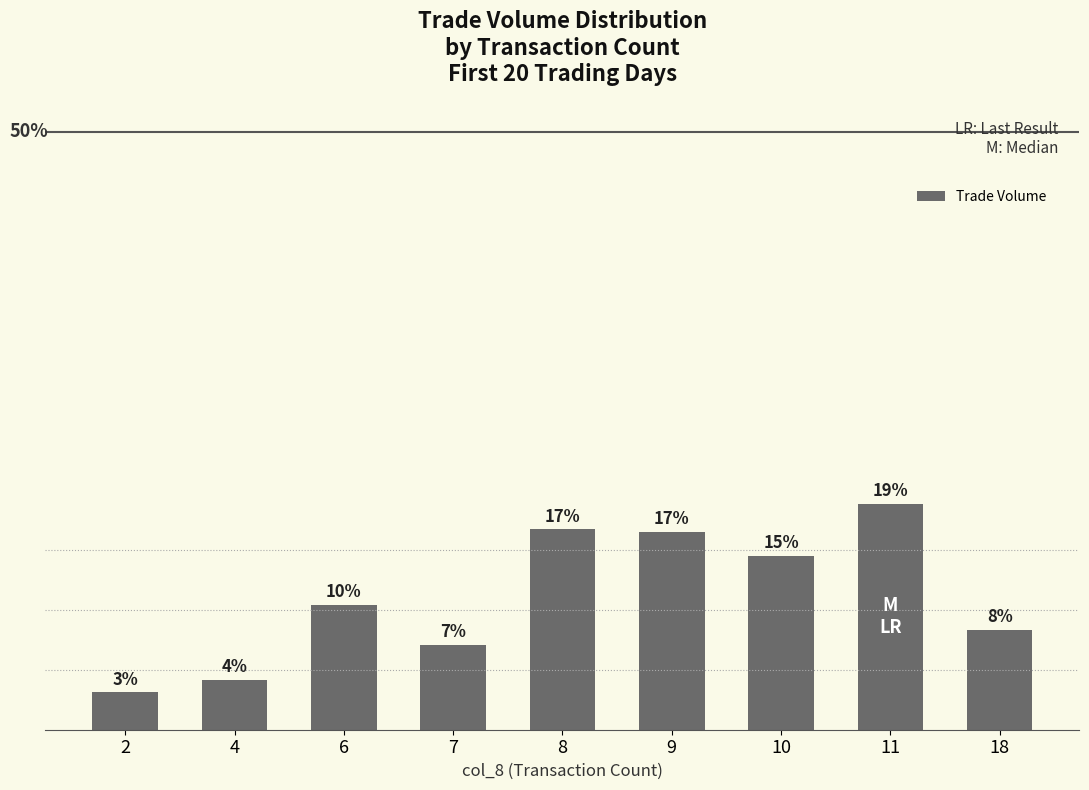

Reading left to right, extract all data points from this chart.

0.0	0.0	0.1	0.1	0.2	0.2	0.1	0.2	0.1